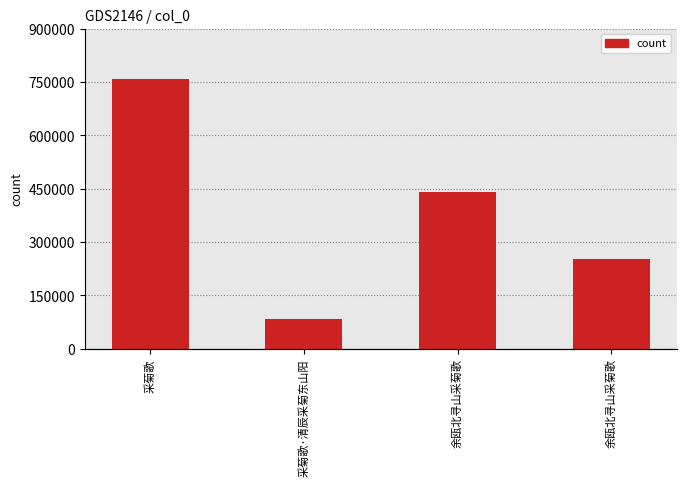

Reading right to left, transcribe all the data shown in this chart.

余瓯北寻山采菊歌=251046	余瓯北寻山采菊歌=440651	采菊歌·清辰采菊东山阳=85085	采菊歌=759217